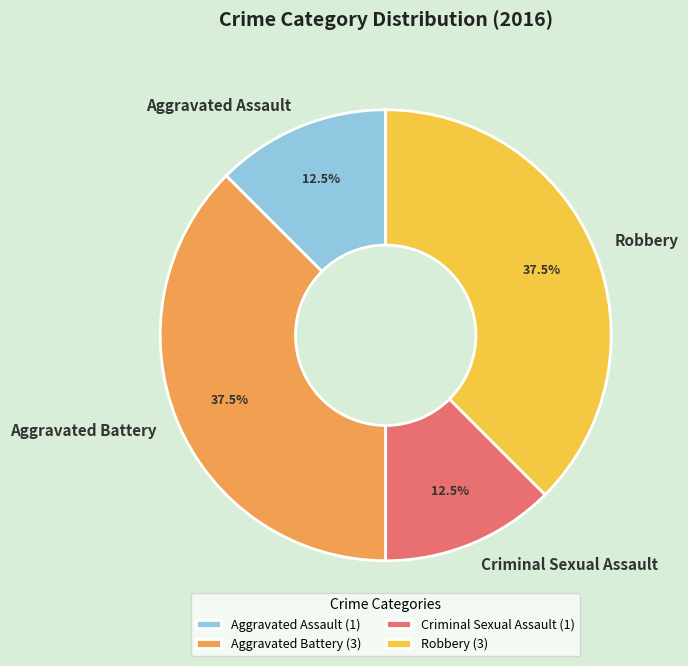

To the nearest percent, what is the combined percentage of Aggravated Assault and Aggravated Battery?

50%